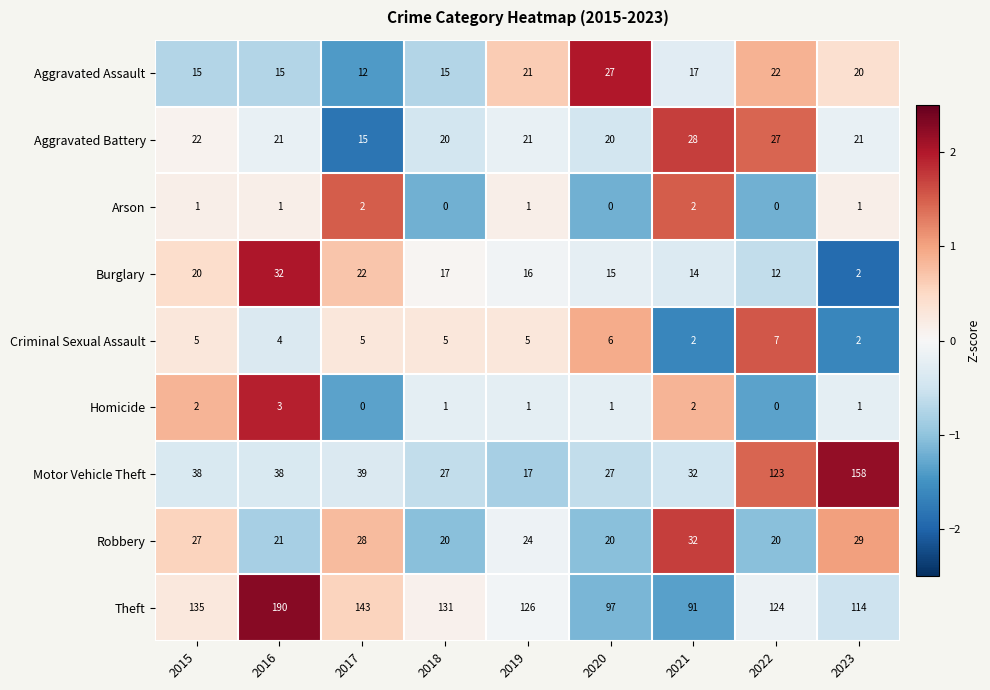

Which category has the lowest value in the Theft series?

2021